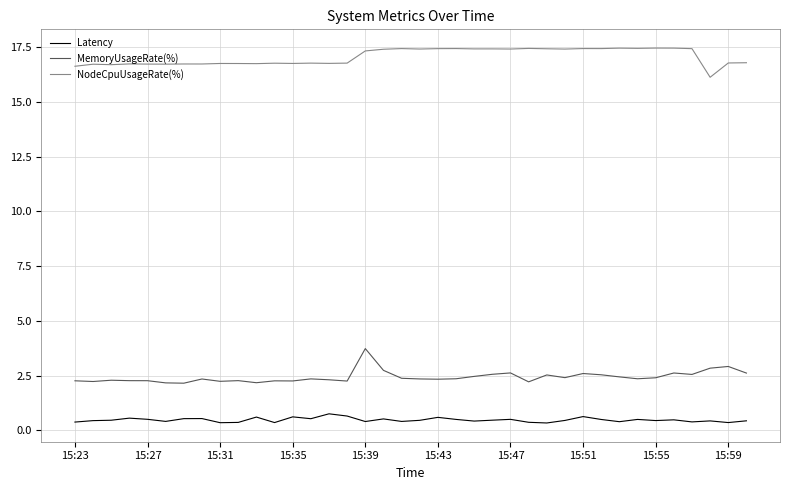

What is the difference between the maximum and minimum values in the MemoryUsageRate(%) series?

1.6